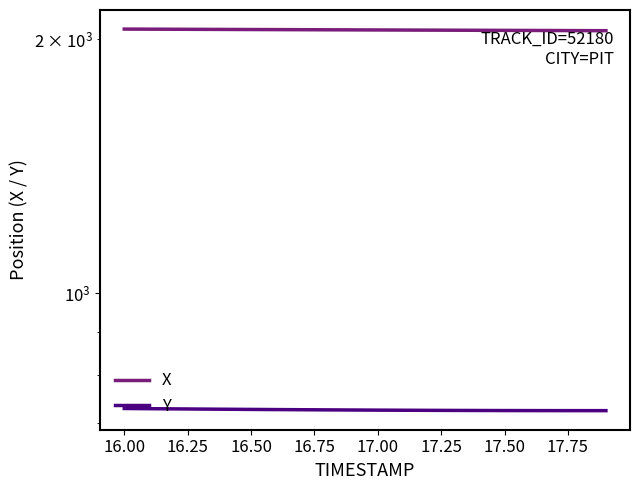

Reading left to right, extract all data points from this chart.

X: 2057.2	2056.7	2056.2	2055.7	2055.2	2054.7	2054.2	2053.7	2053.2	2052.7	2052.2	2051.8	2051.3	2050.8	2050.4	2049.9	2049.5	2049.0	2048.5	2048.1
Y: 729.2	728.8	728.5	728.1	727.7	727.4	727.1	726.8	726.5	726.2	726.0	725.8	725.6	725.4	725.3	725.1	725.1	725.0	725.0	725.0